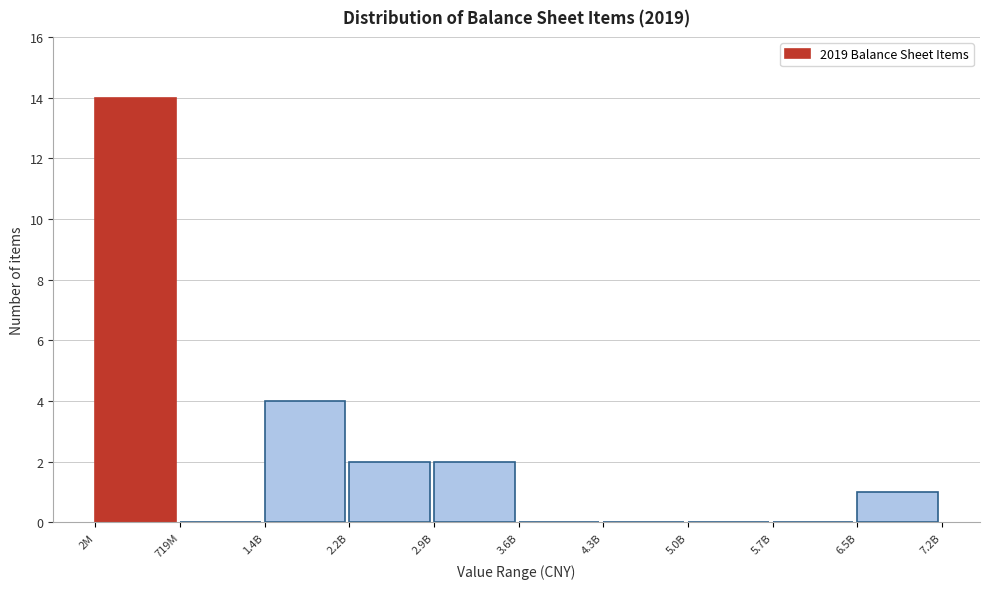

Reading left to right, extract all data points from this chart.

2M=14	719M=0	1.4B=4	2.2B=2	2.9B=2	3.6B=0	4.3B=0	5.0B=0	5.7B=0	6.5B=1